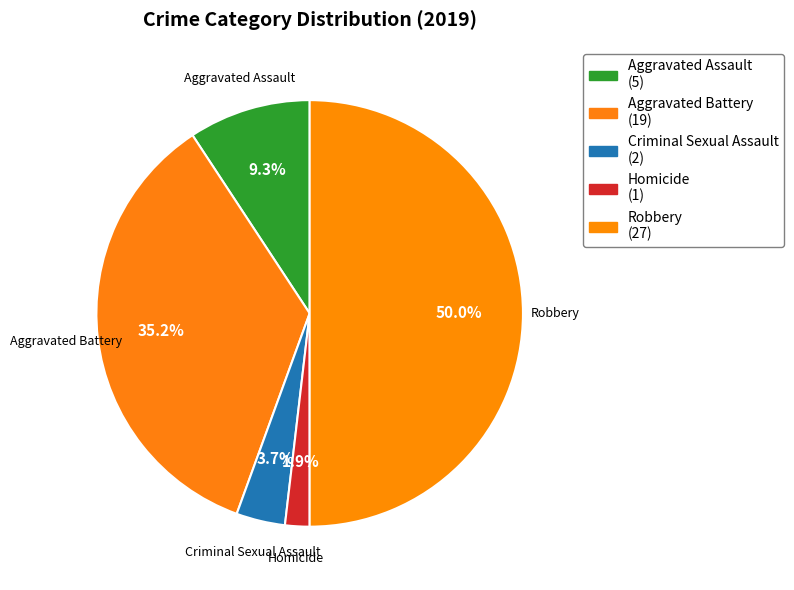

Does Homicide represent more than half of the total?

No